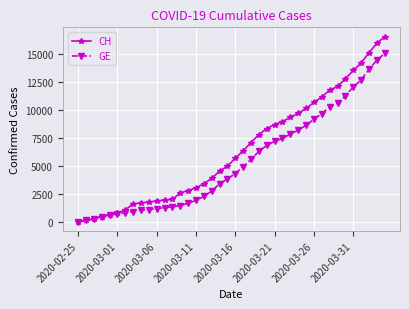

Rank the series by their maximum value, from highest to lowest.

CH, GE